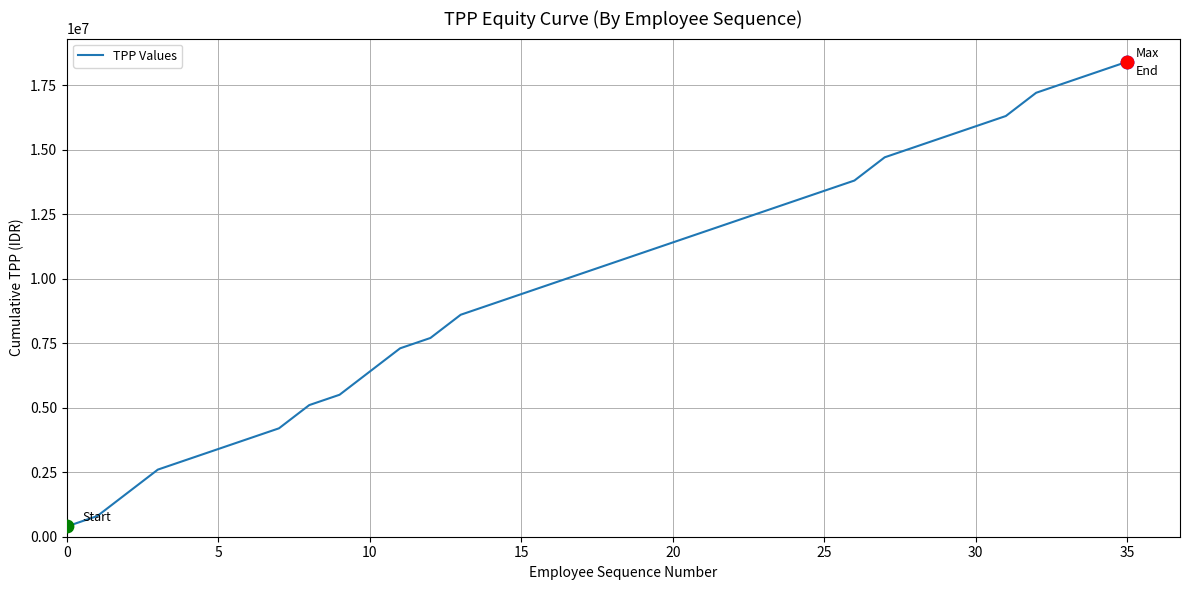

What is the smallest value displayed?

400000